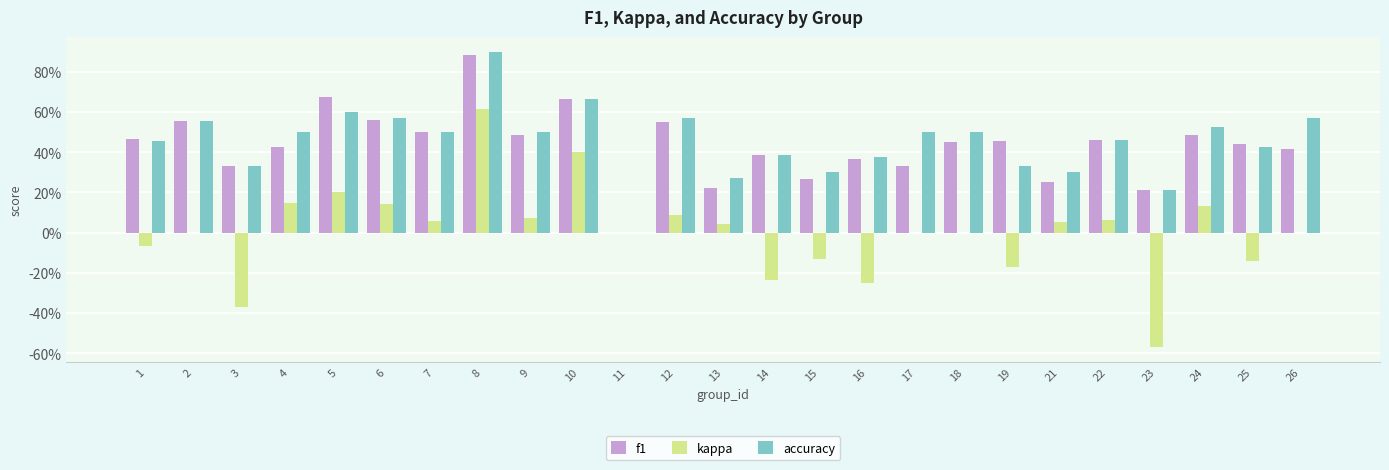

At 7, list the series in order from largest to smallest.

f1, accuracy, kappa